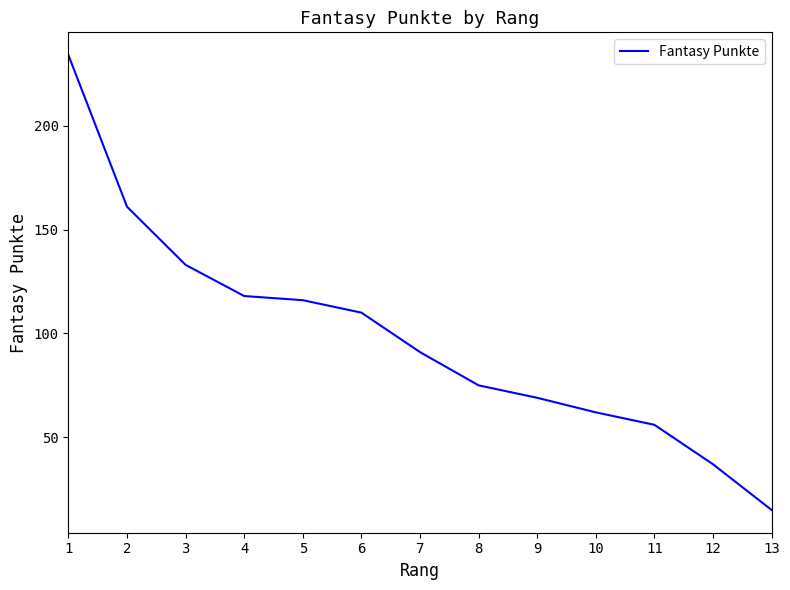

What is the greatest value displayed?

234